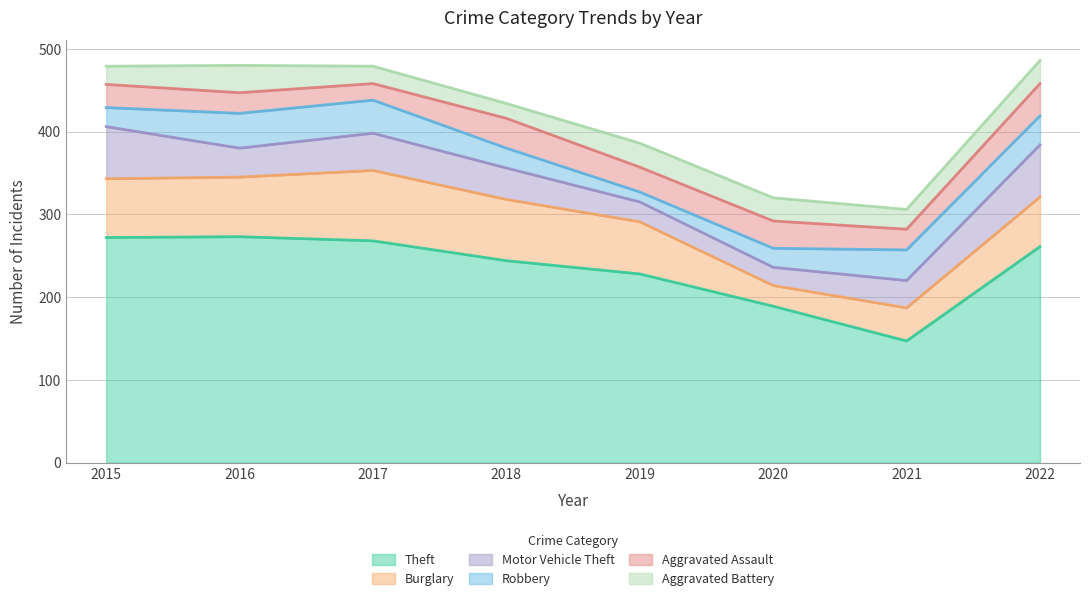

Which series has the largest range (max minus min)?

Theft